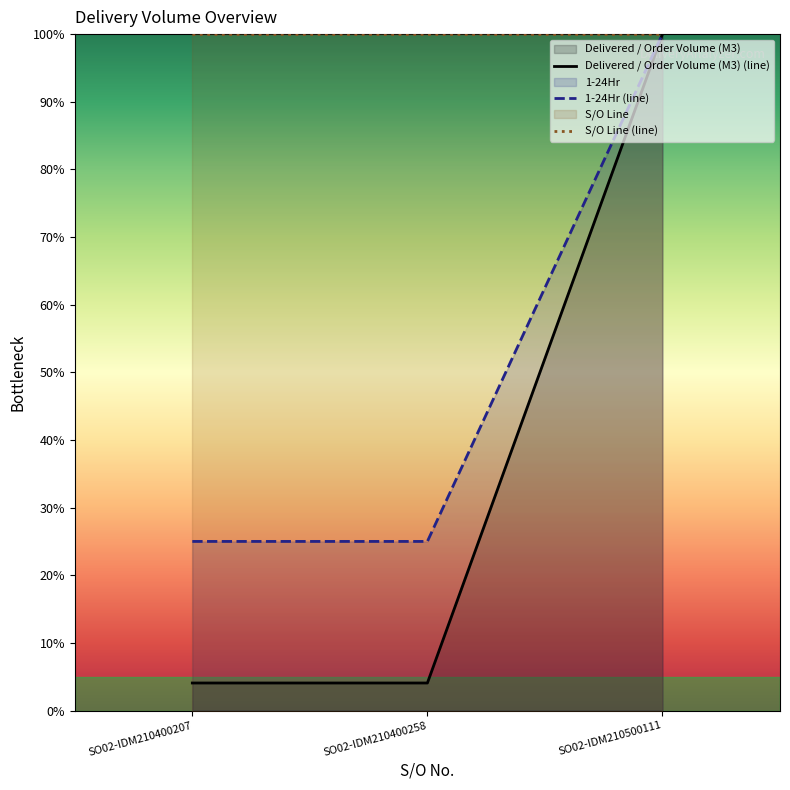

Reading right to left, list all the values displayed in this chart.

Delivered / Order Volume (M3) (line): SO02-IDM210500111=100.0	SO02-IDM210400258=4.1	SO02-IDM210400207=4.1
1-24Hr (line): SO02-IDM210500111=100.0	SO02-IDM210400258=25.0	SO02-IDM210400207=25.0
S/O Line (line): SO02-IDM210500111=100.0	SO02-IDM210400258=100.0	SO02-IDM210400207=100.0